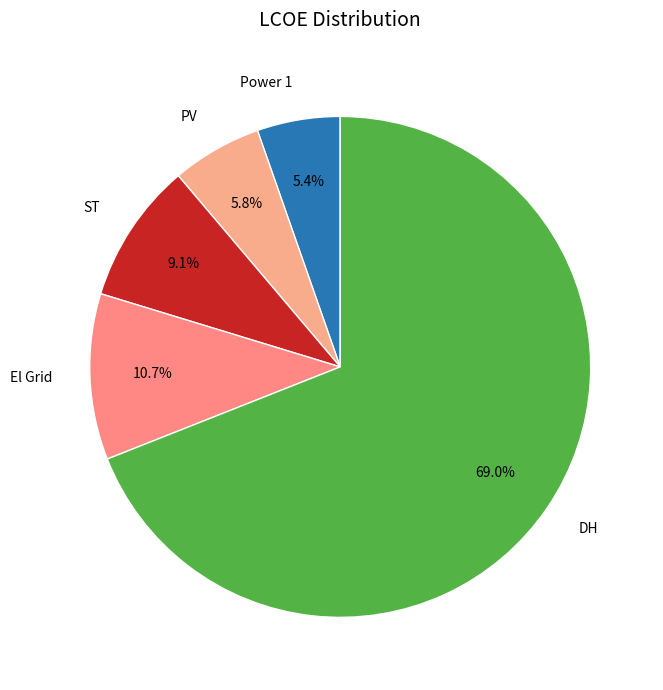

What is the majority slice?

DH